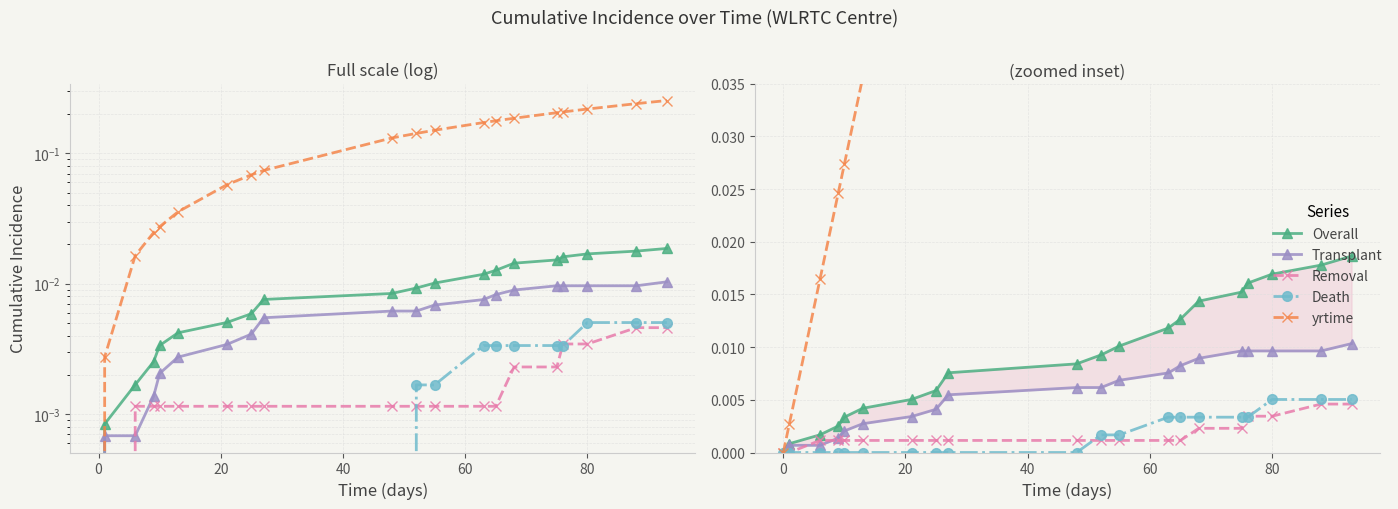

How many values in the Death series exceed 0?

10